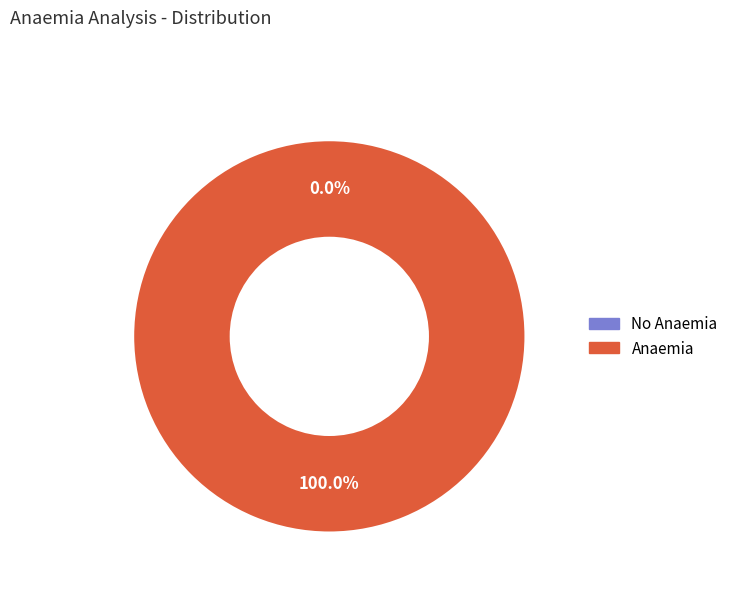

To the nearest percent, what is the combined percentage of 0 and 1?

100%